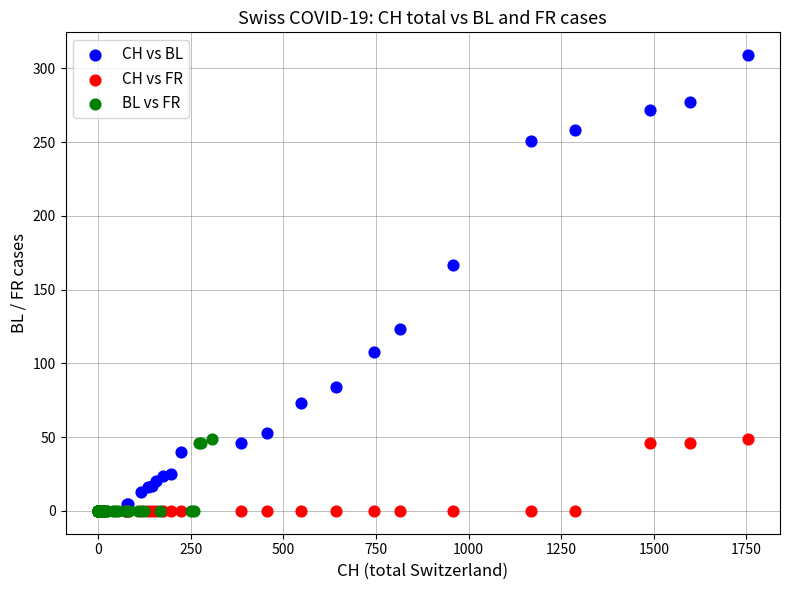

Which series contains the highest Y value?

CH vs BL